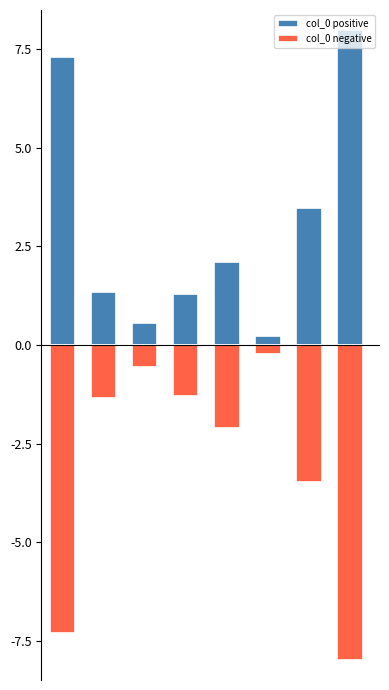

Count the number of categories in the chart.

8